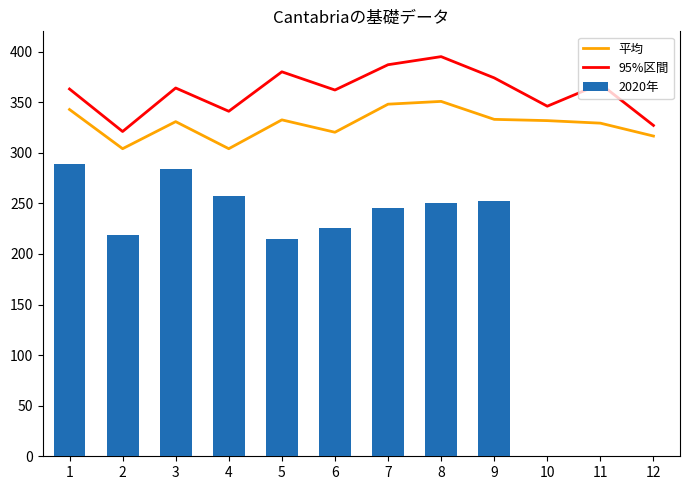

What are all the series names shown in the legend?

平均, 95%区間, 2020年